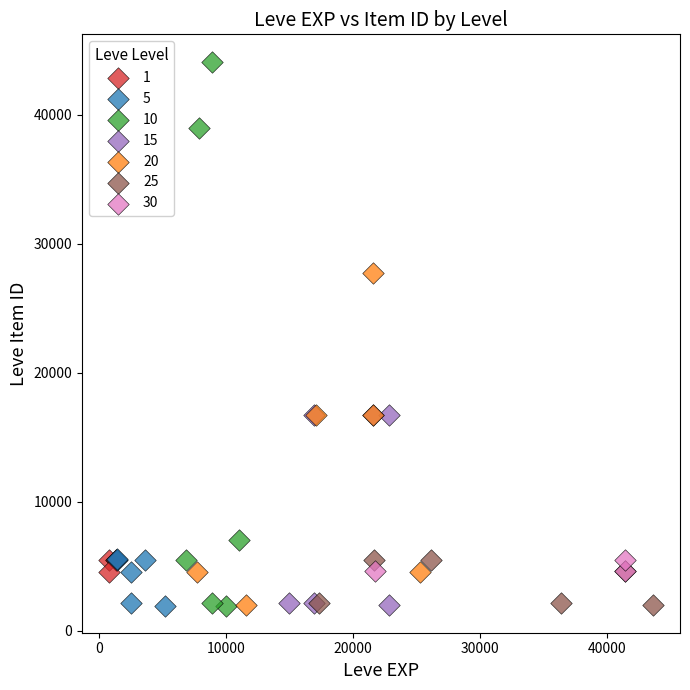

Which series has the largest Y range (max minus min)?

10